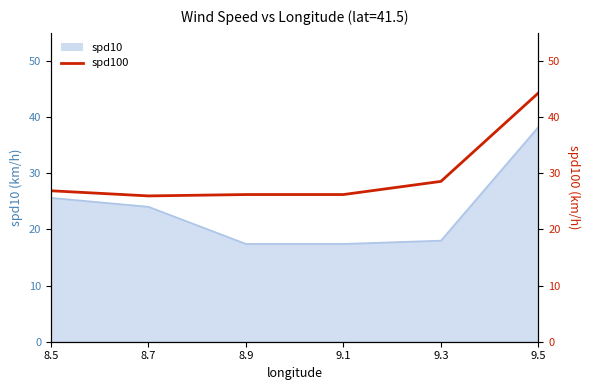

What is the maximum value for spd10?

38.3